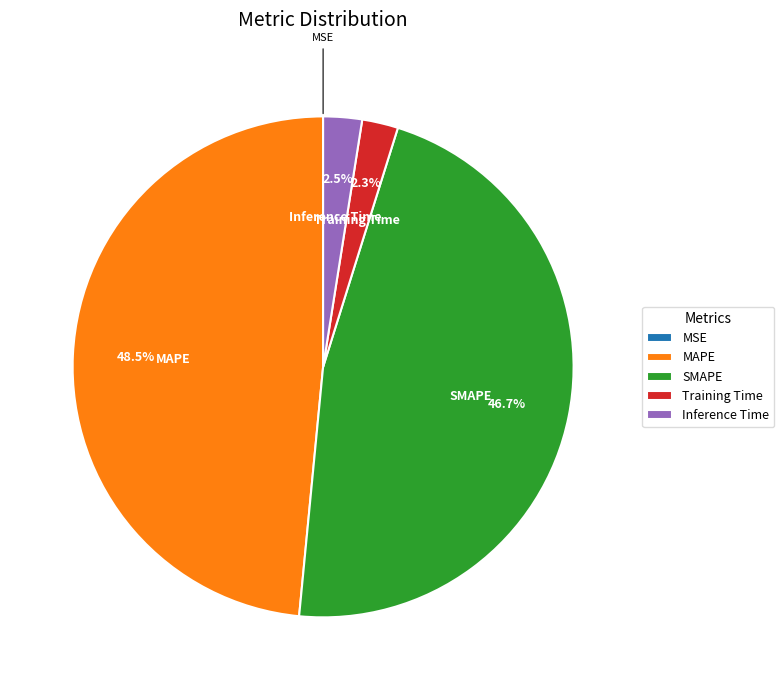

Combined, do Training Time and MAPE account for over 50%?

Yes